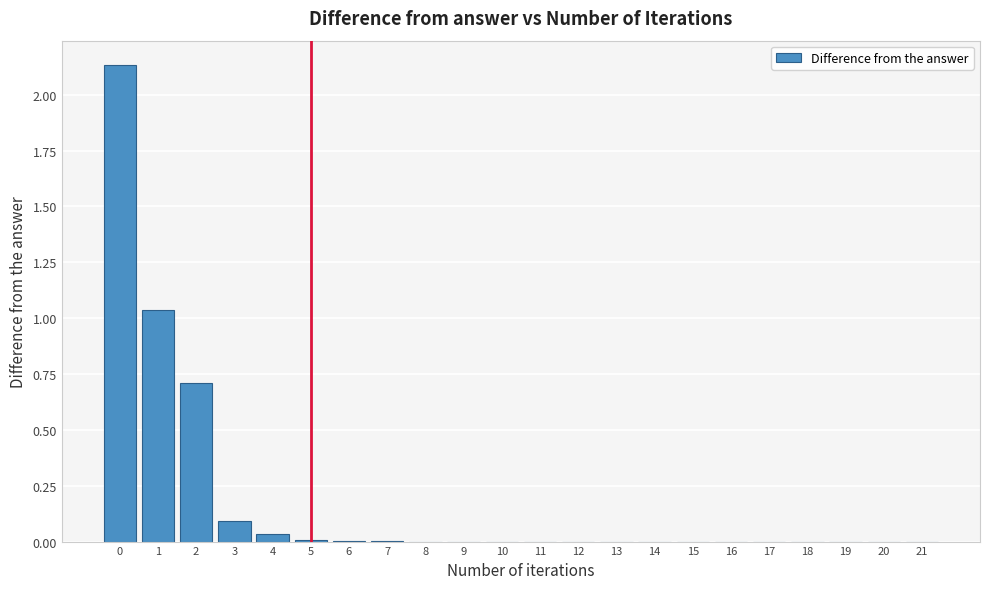

What is the sum of all values?

4.0